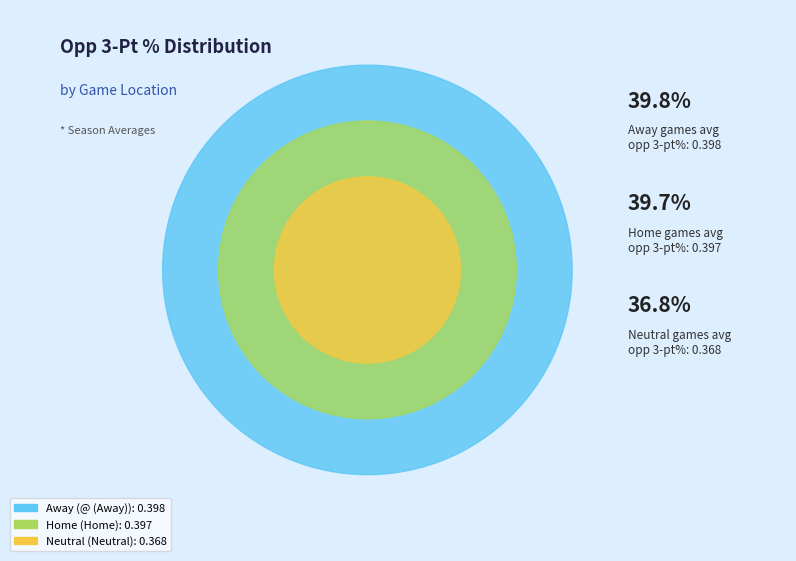

True or false: Home accounts for 47% of the total.

False